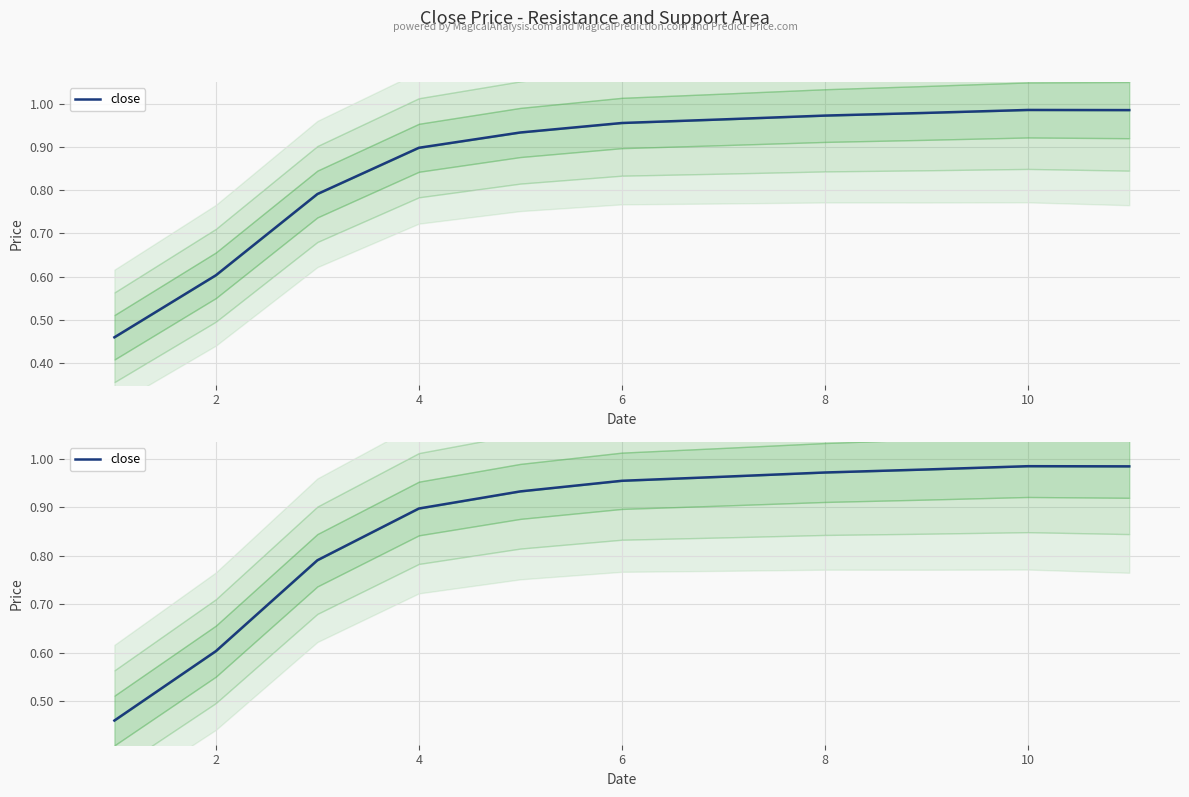

Does the chart display data point markers on the line(s)?

No